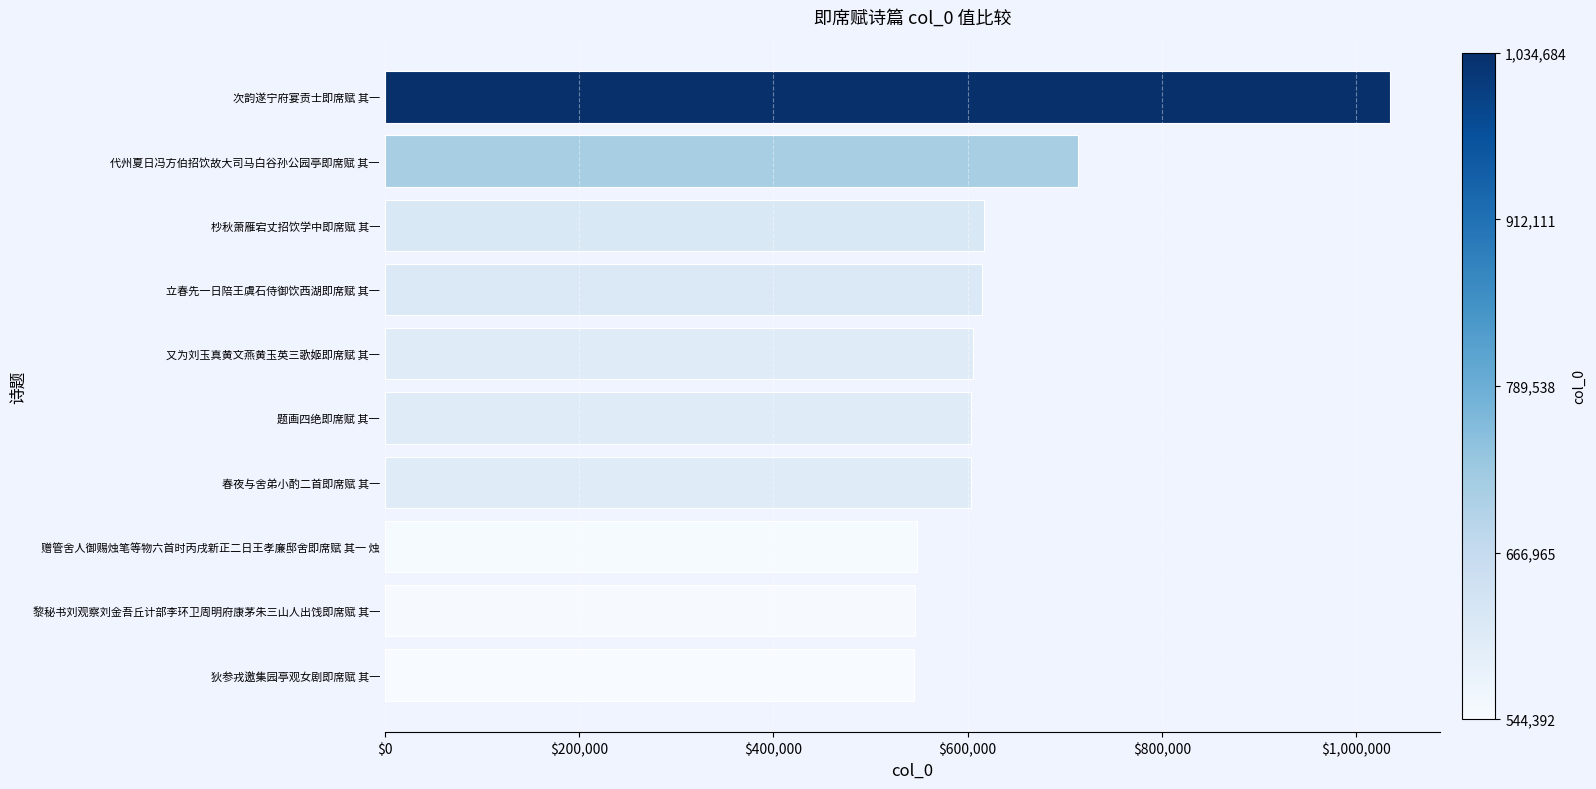

Which has a higher value, 杪秋萧雁宕丈招饮学中即席赋 其一 or 狄参戎邀集园亭观女剧即席赋 其一?

杪秋萧雁宕丈招饮学中即席赋 其一